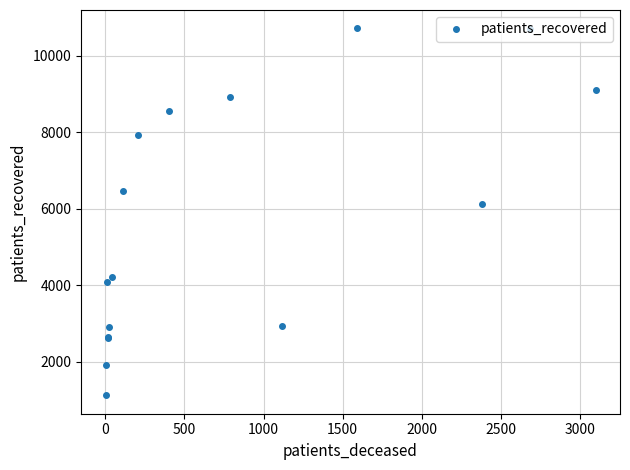

True or false: there are more than 2 points higher than both neighbors.

False